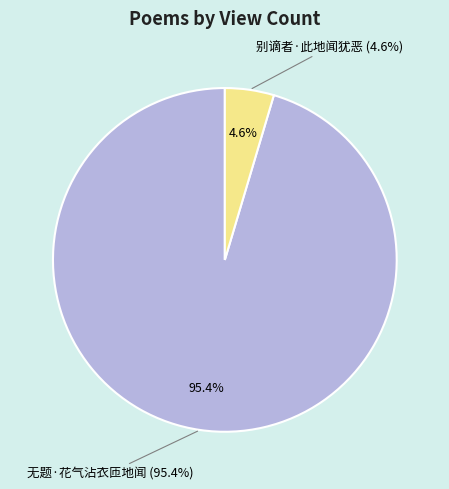

Is it true that 无题·花气沾衣匝地闻 is 95% of the pie?

True